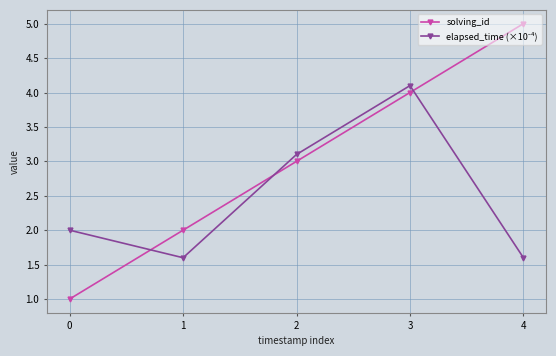

How many solving_id values are between 2 and 4?

3